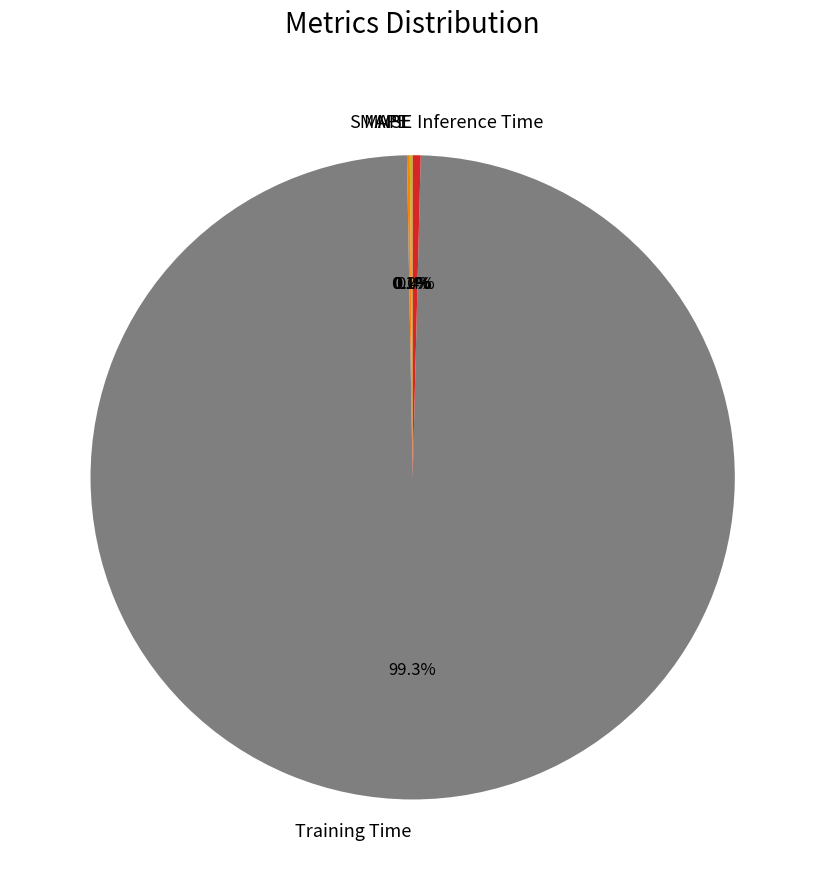

Is there a majority slice in this chart?

Yes